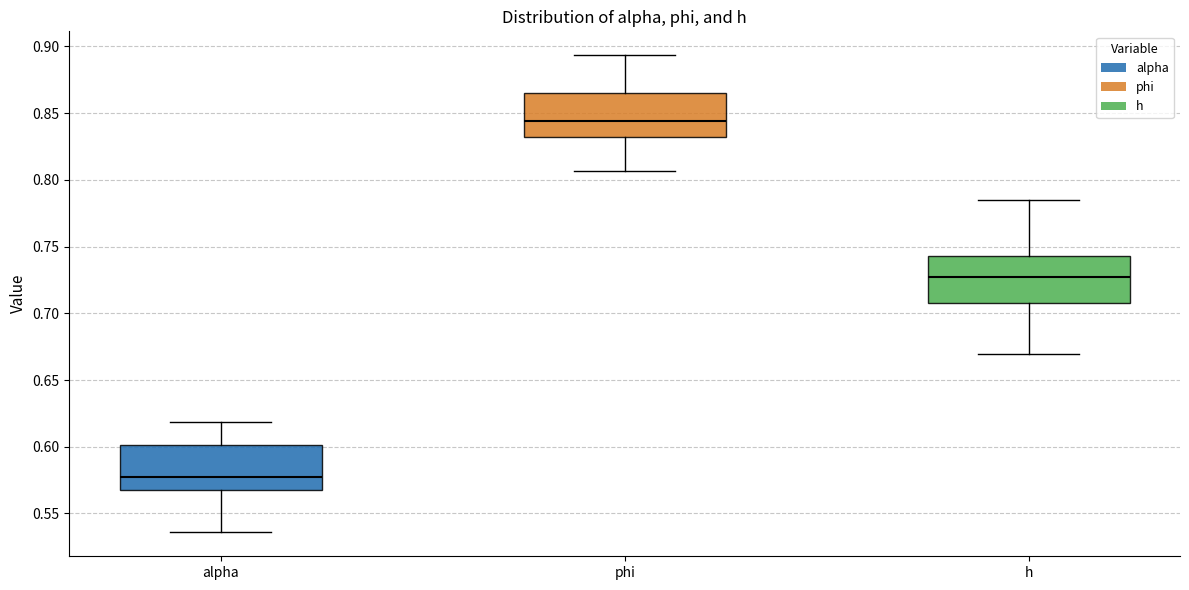

Which box has the highest median line?

phi